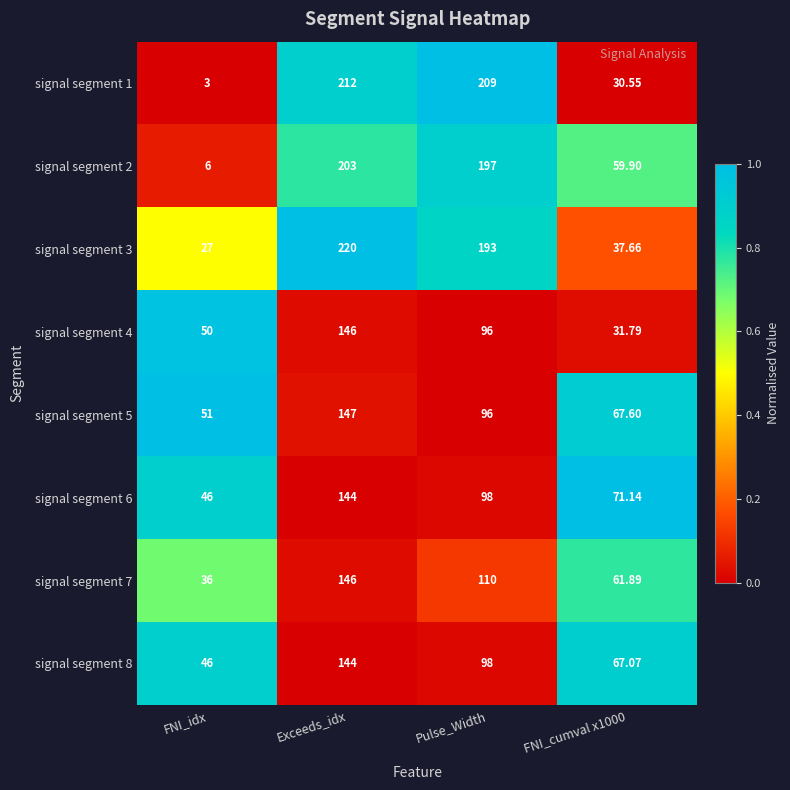

Which label corresponds to the largest value in the chart?

Exceeds_idx